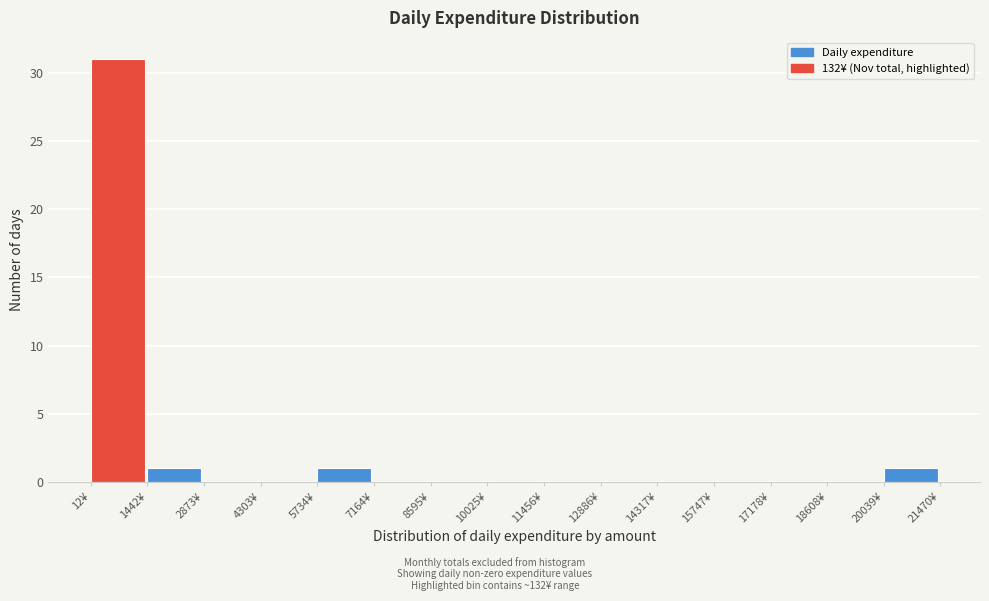

Reading left to right, list every bar in this chart as the range it spans on the x-axis followed by its height. Neither the bar edges nor the heights are printed on the chart, so give them approximately, as read against the axes.

0 to 1400: 31
1400 to 2800: 1
2800 to 4400: 0
4400 to 5800: 0
5800 to 7200: 1
7200 to 8600: 0
8600 to 10000: 0
10000 to 11400: 0
11400 to 12800: 0
12800 to 14400: 0
14400 to 15800: 0
15800 to 17200: 0
17200 to 18600: 0
18600 to 20000: 0
20000 to 21400: 1